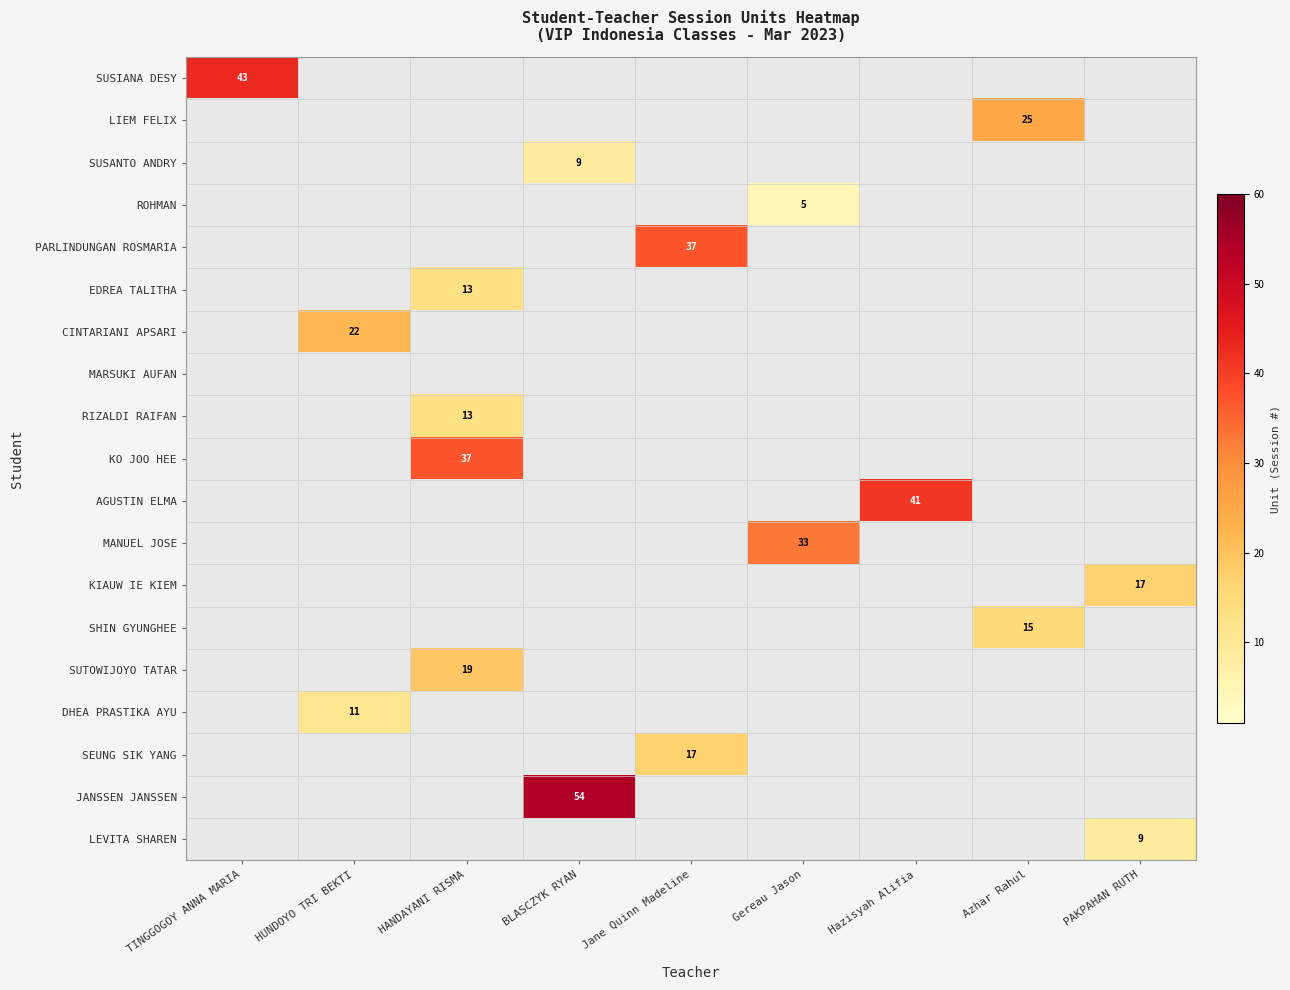

The SUSANTO ANDRY series shows 9 at BLASCZYK RYAN. True or false?

True